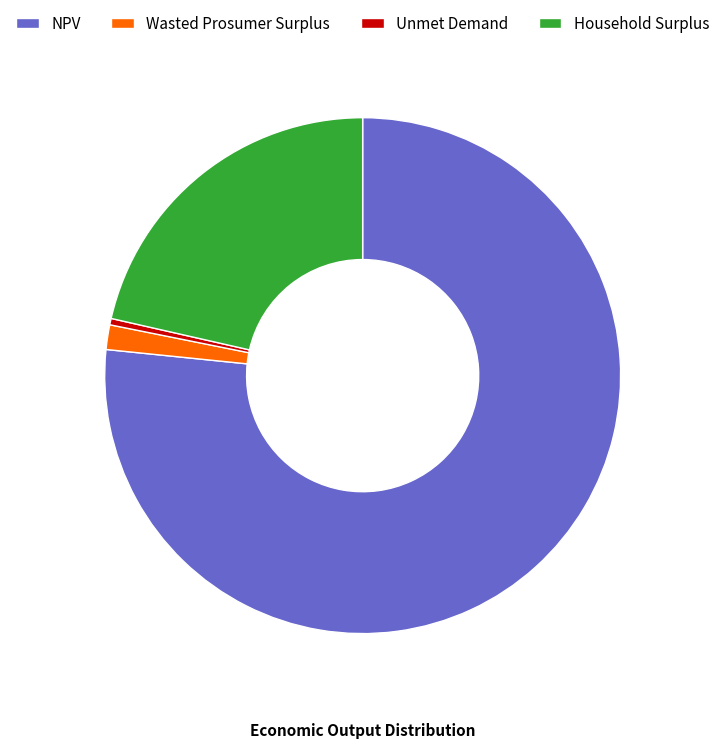

How many slices are in this pie chart?

4